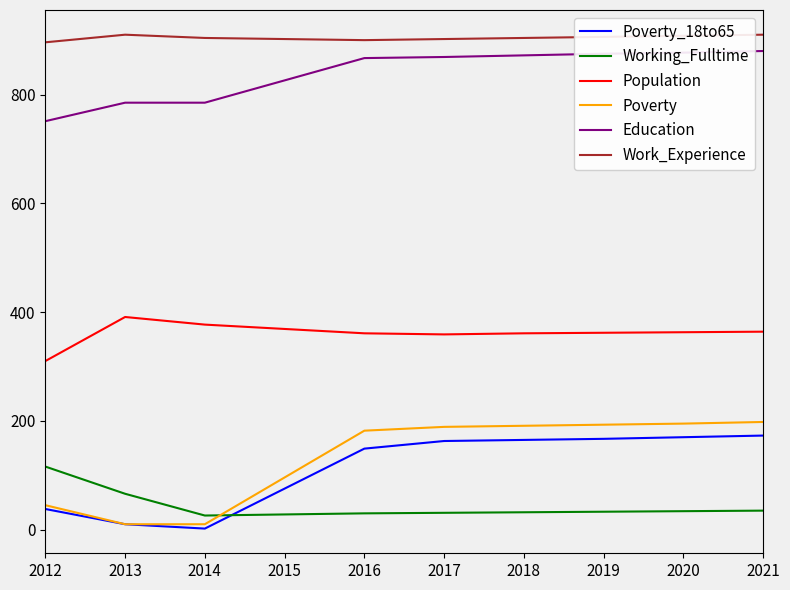

Which series changed the most between 2012 and 2020?

Poverty